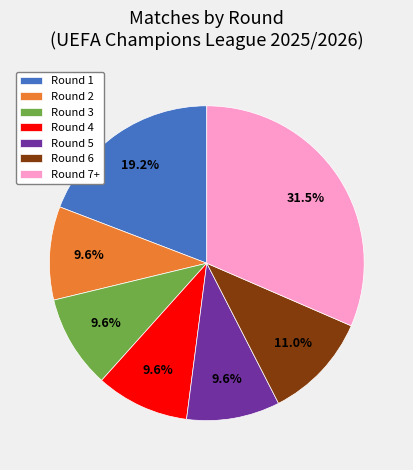

Count the number of slices in the pie.

7